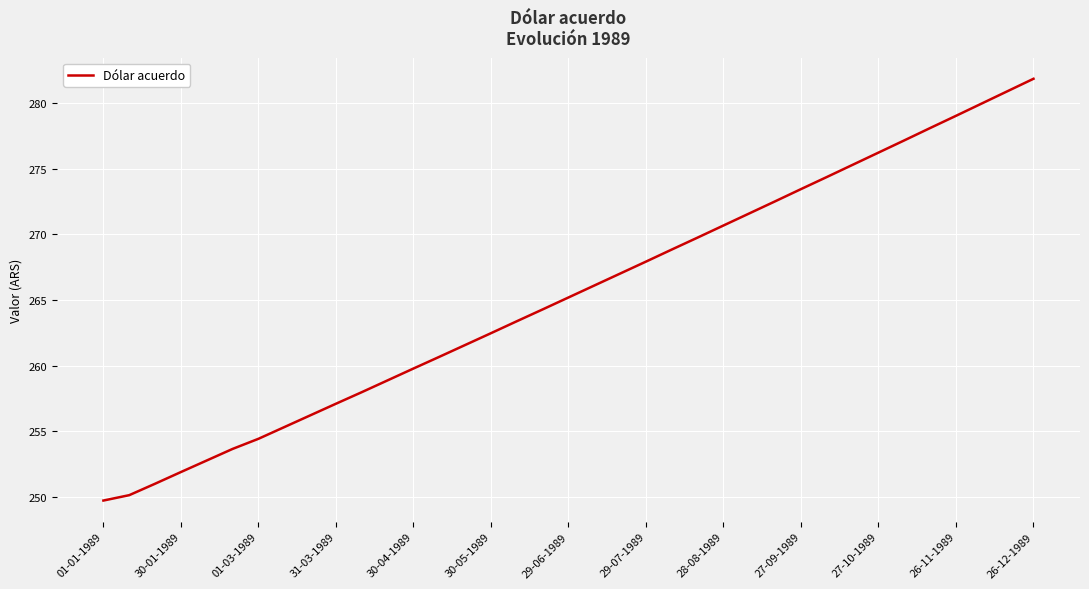

True or false: there are more than 2 points higher than both neighbors.

False